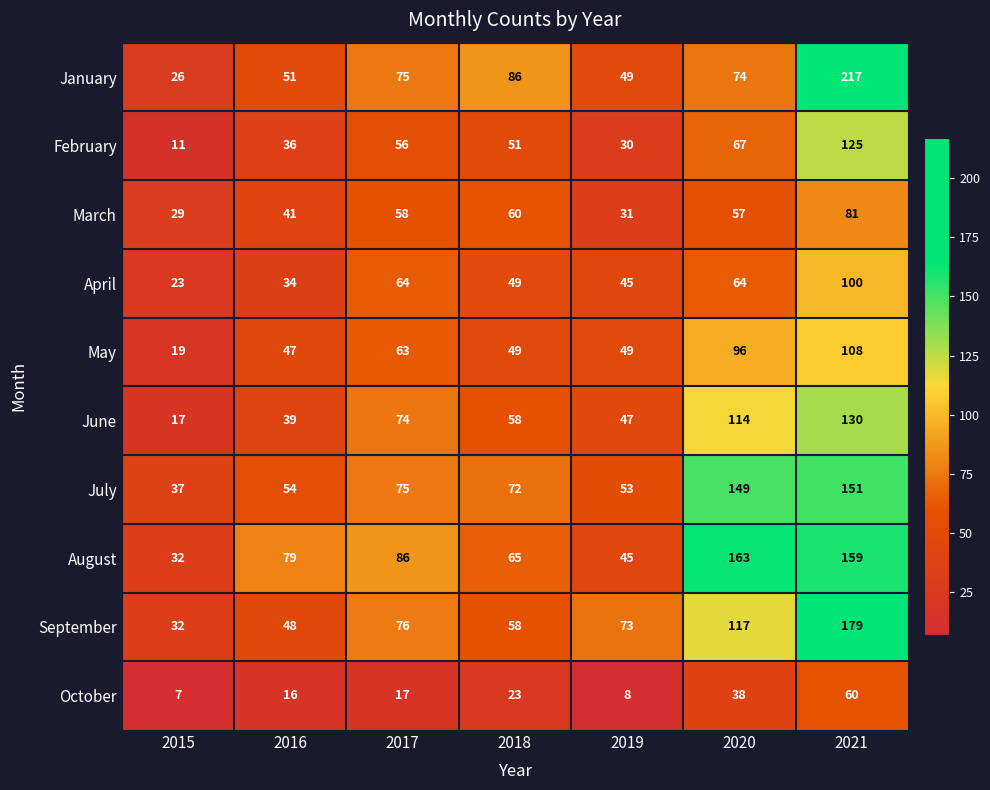

List the labels in order of January value, largest first.

2021, 2018, 2017, 2020, 2016, 2019, 2015